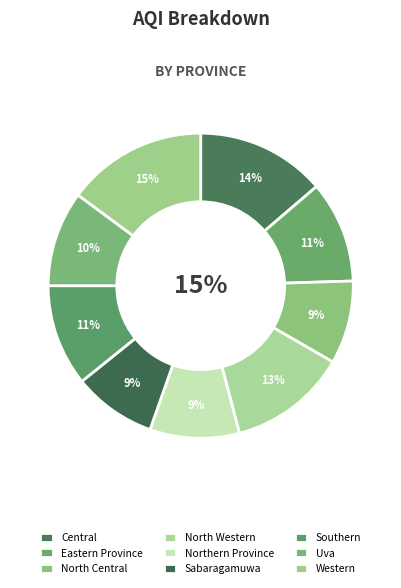

How many slices are in this pie chart?

9